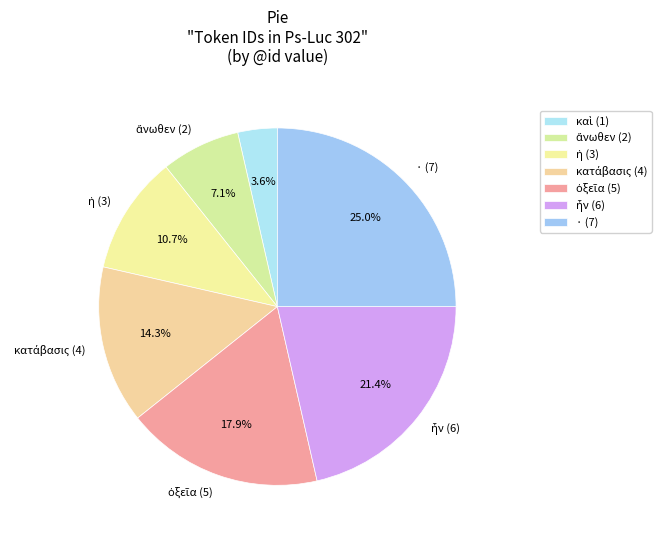

What percentage do ἦν (6) and κατάβασις (4) together represent?

35.7%